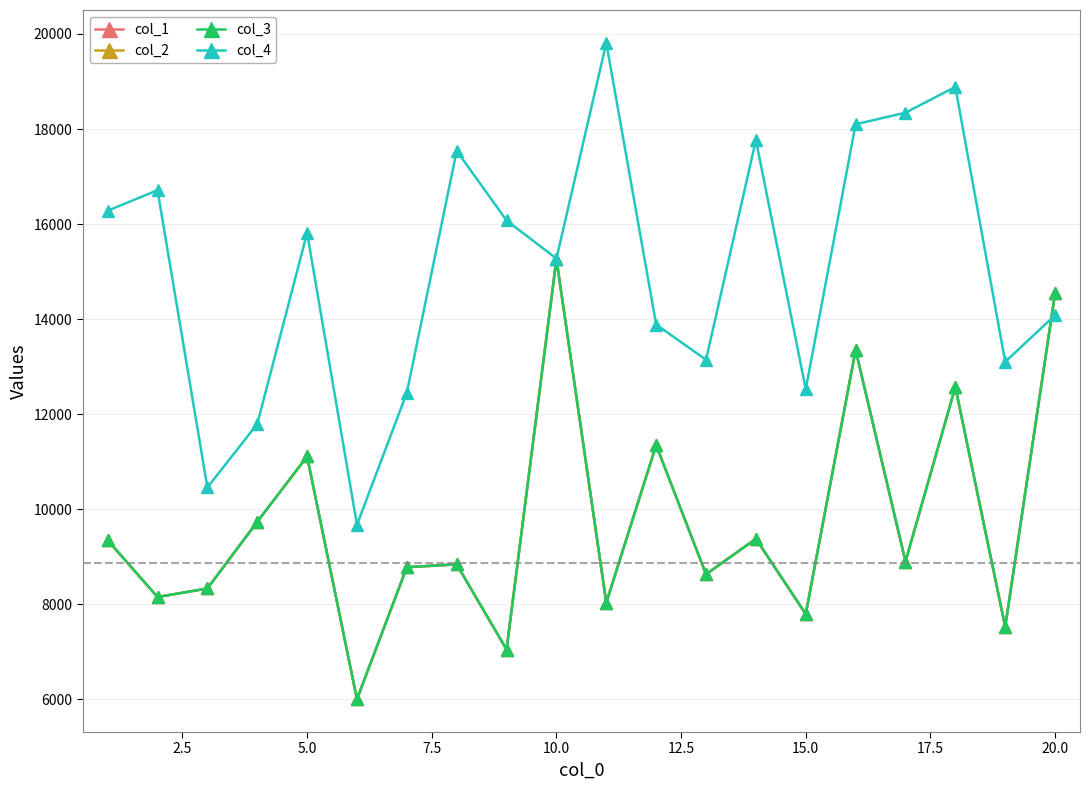

Is this an area chart (filled region under the line)?

No